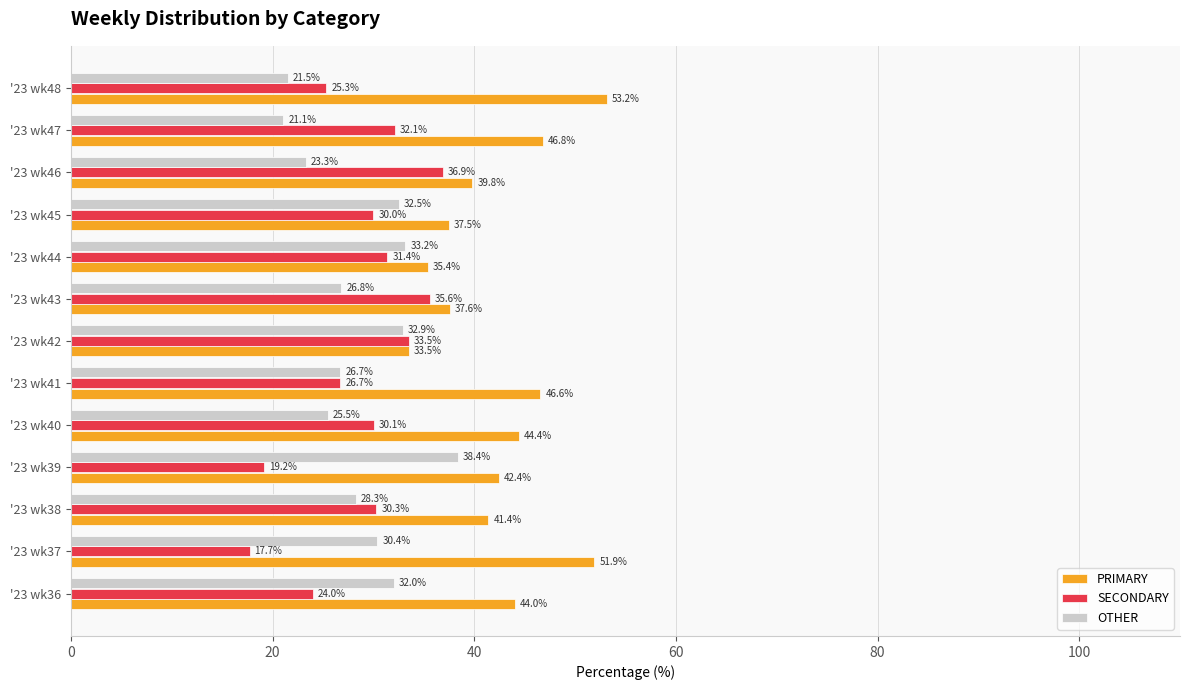

What is the average value of the SECONDARY series?

28.7